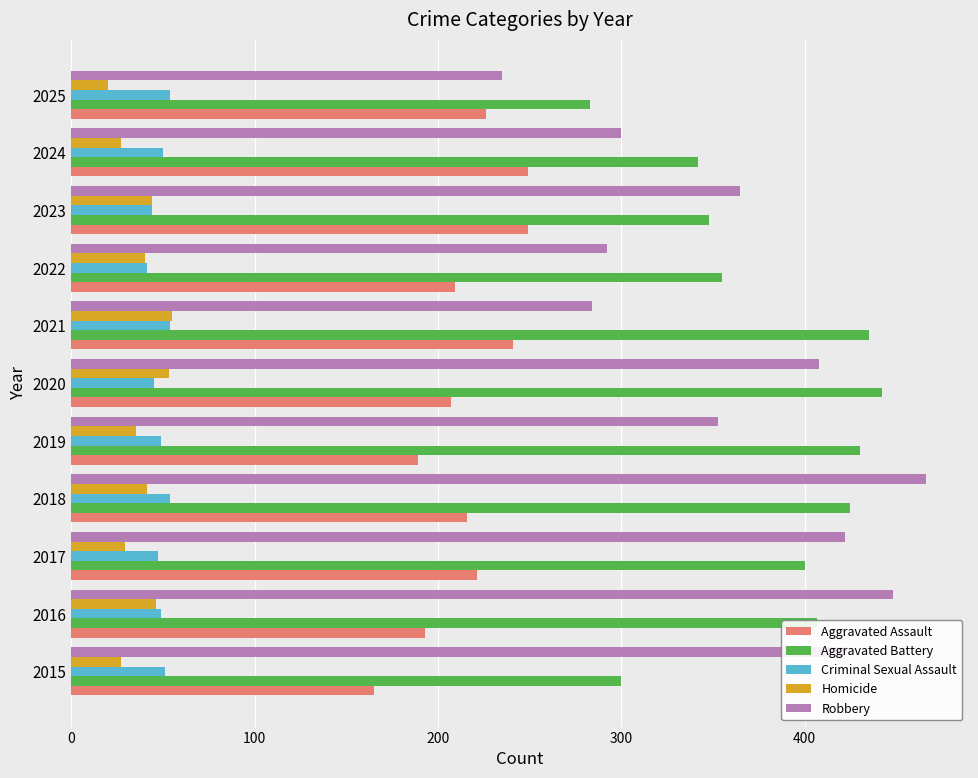

What is the difference between the highest and lowest values at 2024?

315